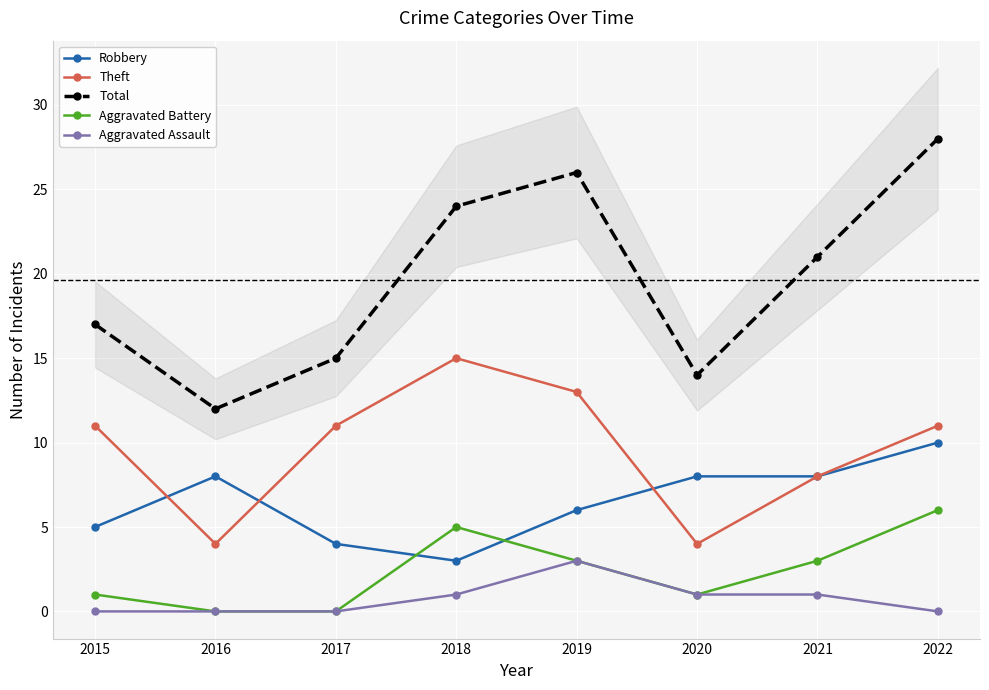

True or false: Aggravated Assault and Robbery intersect in this chart.

False